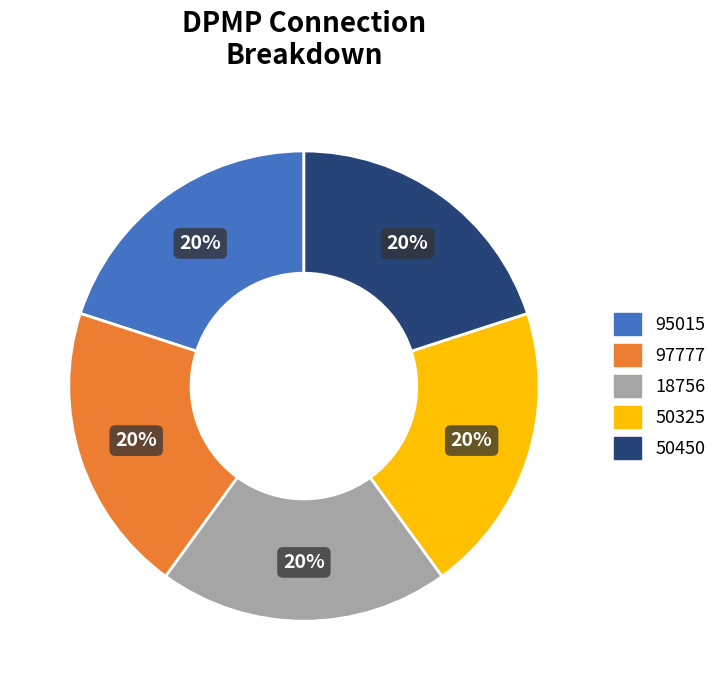

To the nearest percent, what is the average slice percentage?

20%